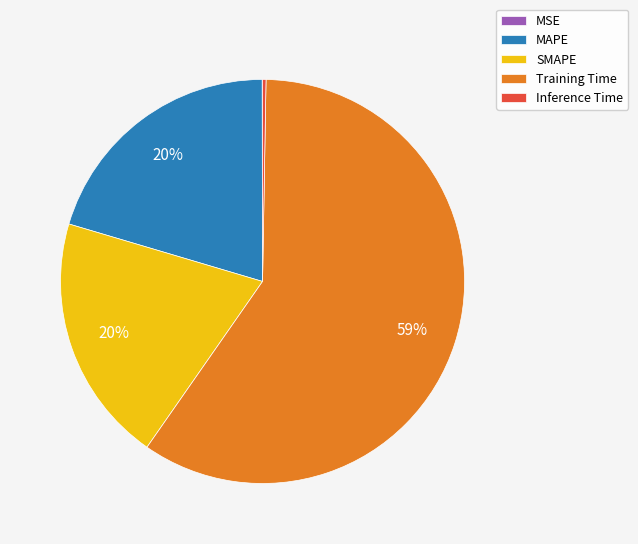

Is there a majority slice in this chart?

Yes